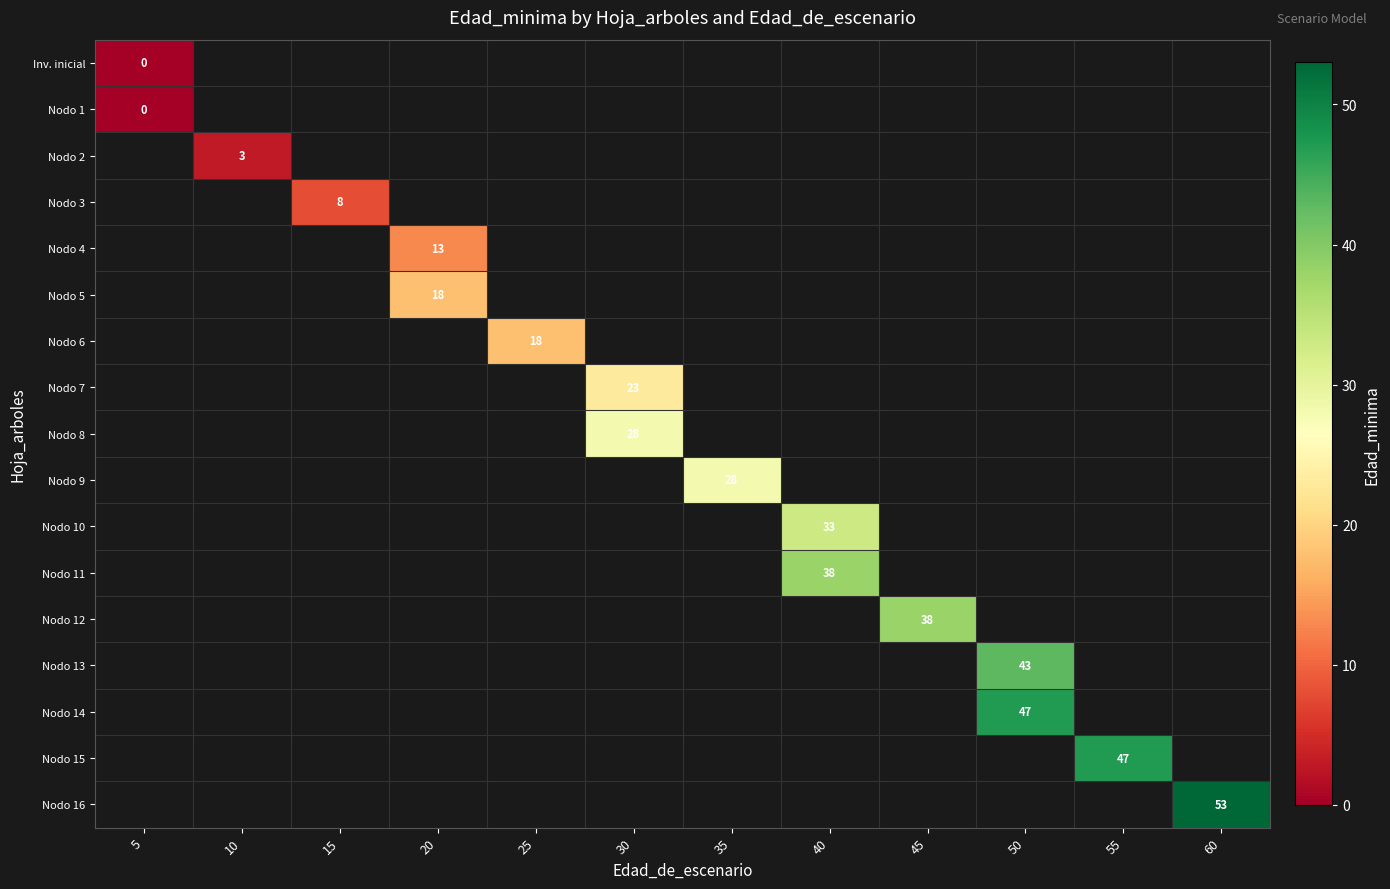

How many data points does each series have?

12